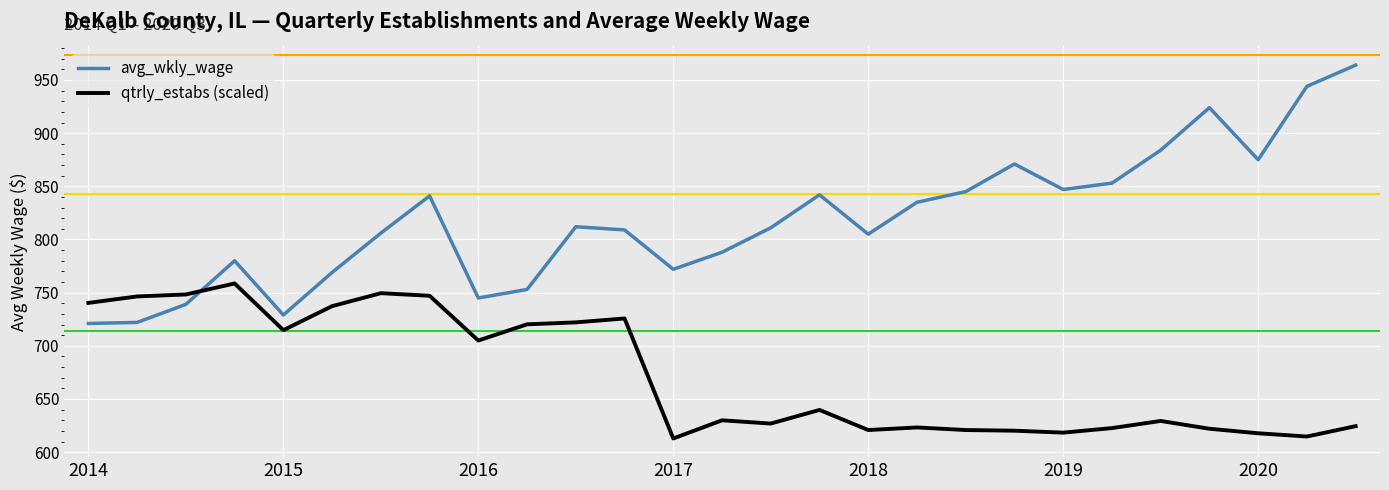

Which series has the largest total across all categories?

avg_wkly_wage